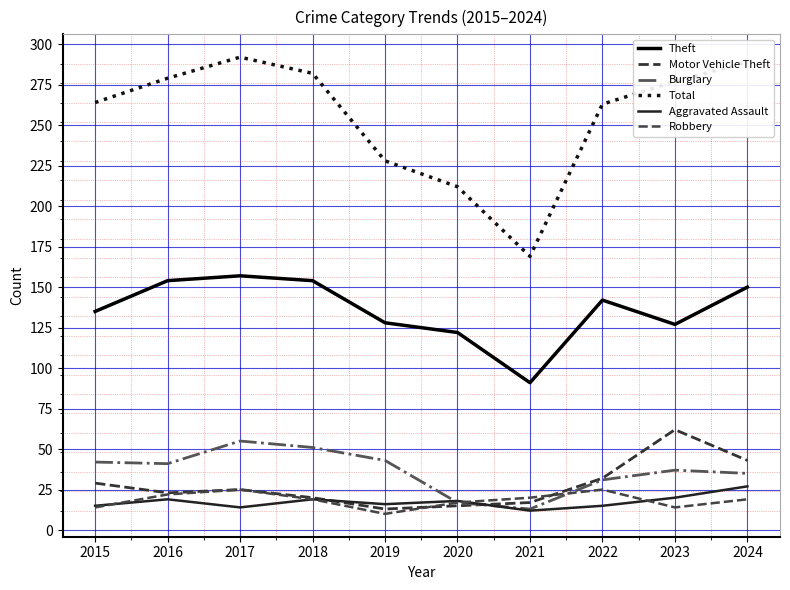

True or false: Total has a value of 106 at 2023.

False